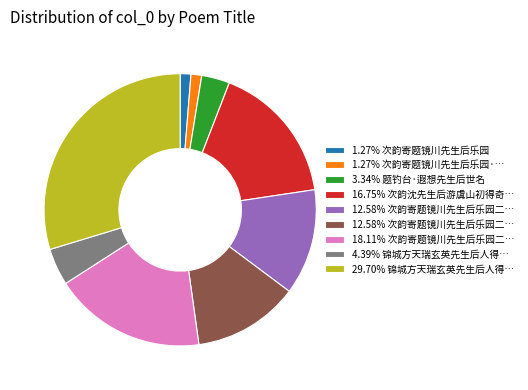

Is there any slice that represents more than half of the pie?

No